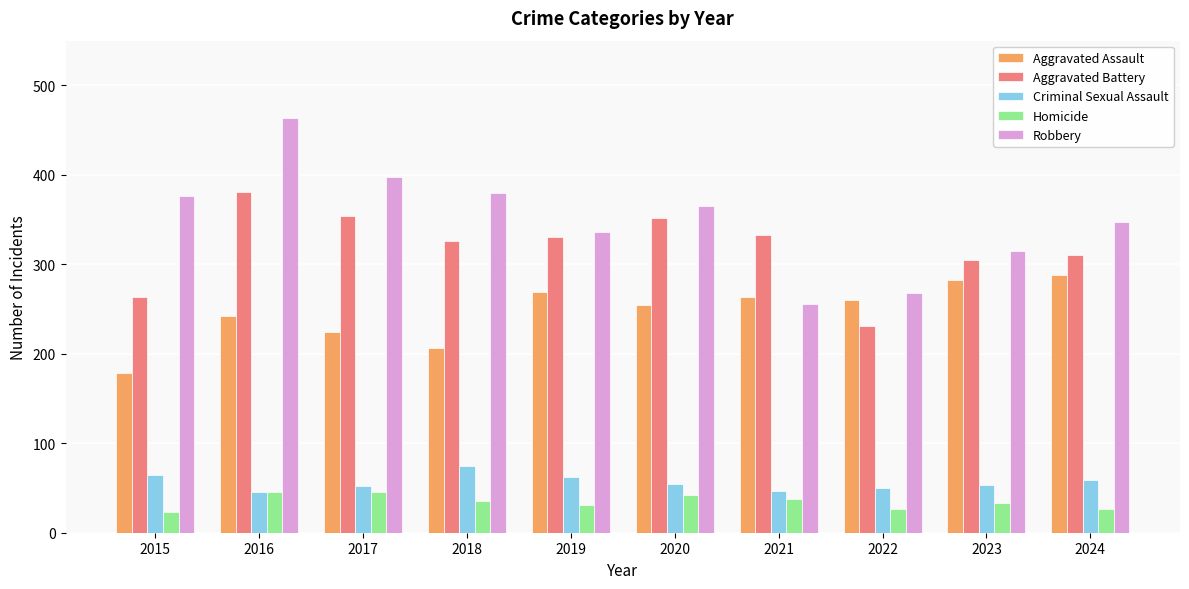

The value of Aggravated Battery at 2023 is 305. True or false?

True